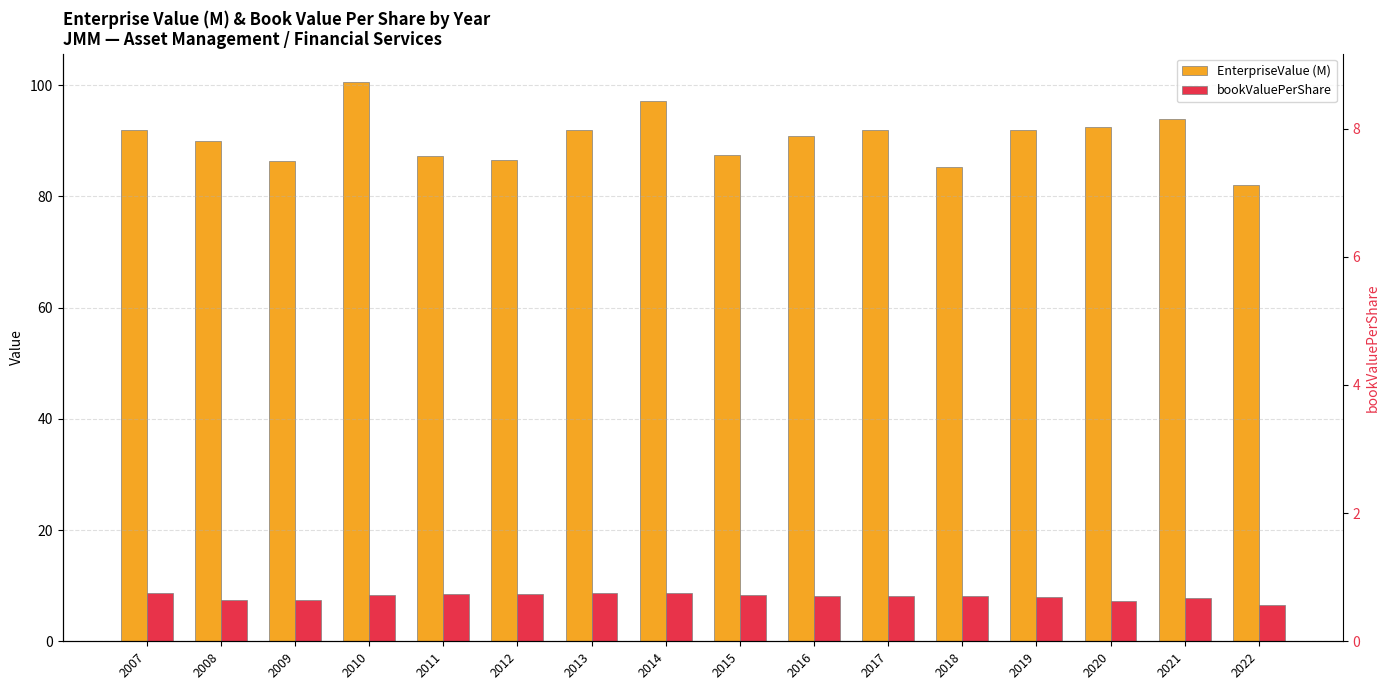

The EnterpriseValue (M) series shows 144.6 at 2012. True or false?

False